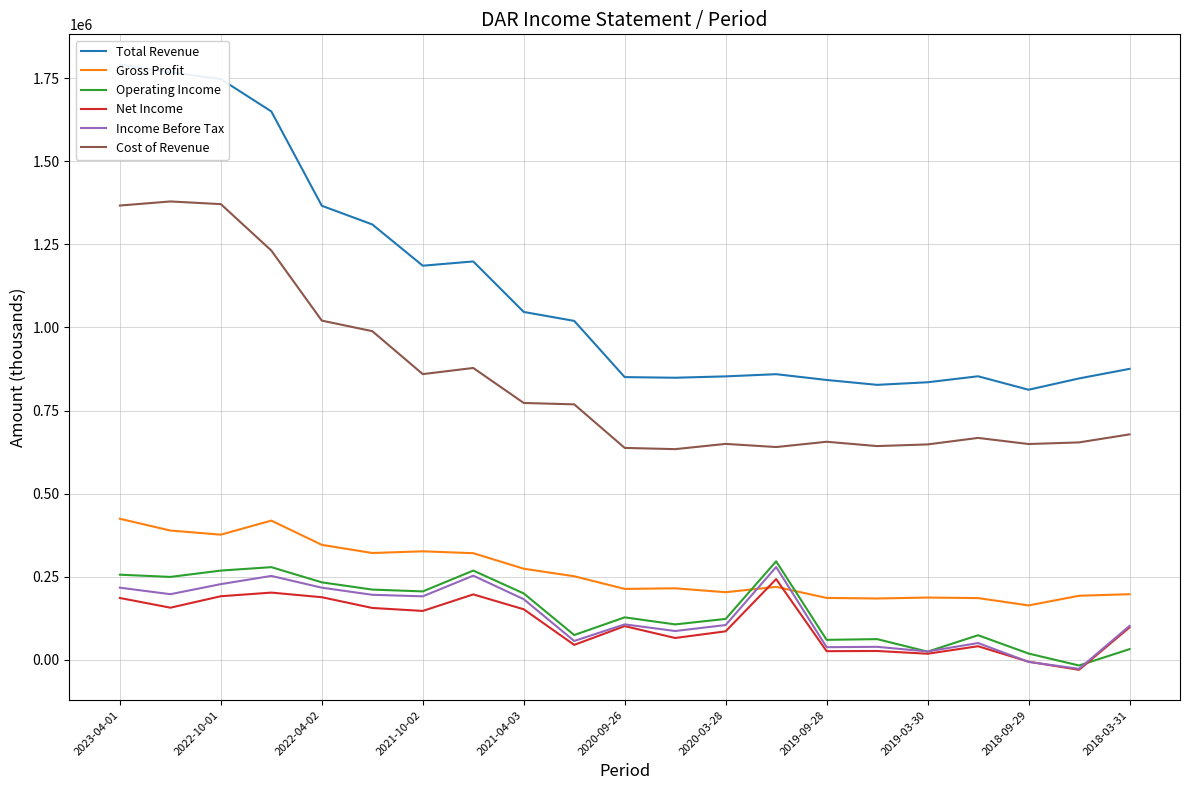

True or false: Gross Profit and Cost of Revenue intersect in this chart.

False